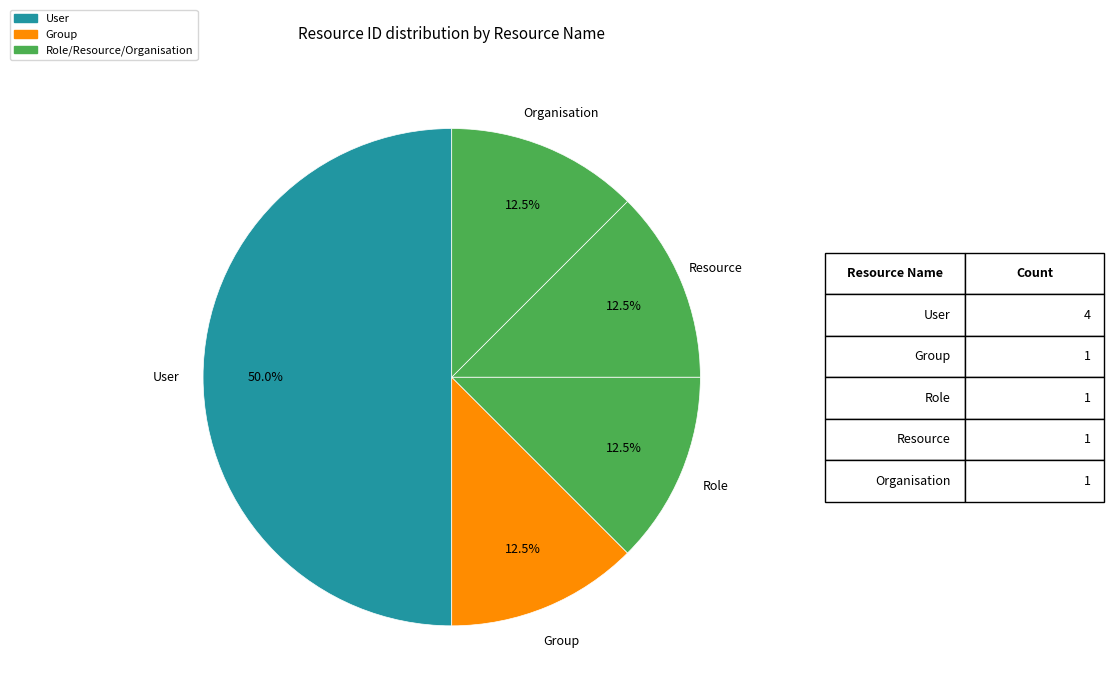

How many segments does this pie chart have?

5